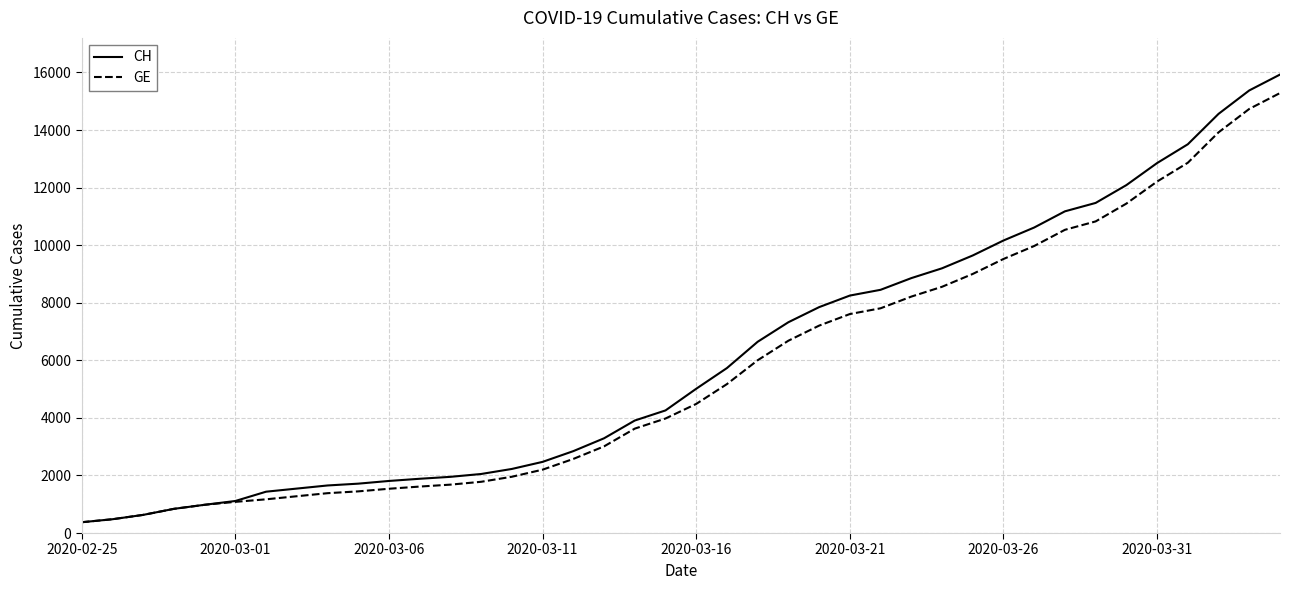

What is the maximum value for GE?

15284